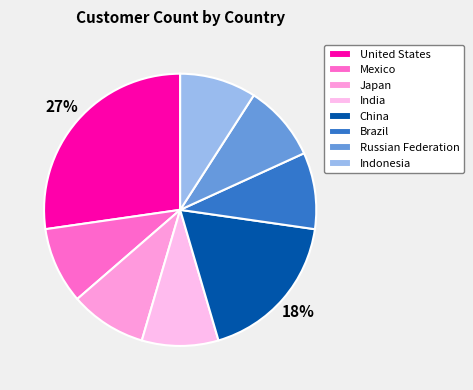

Does China represent more than half of the total?

No